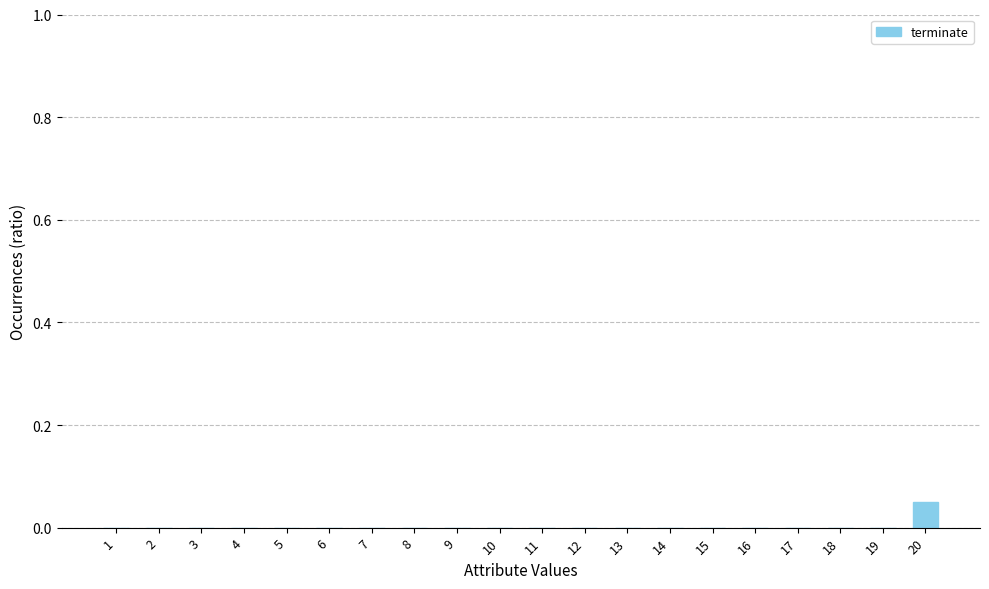

How many categories are shown in the chart?

20